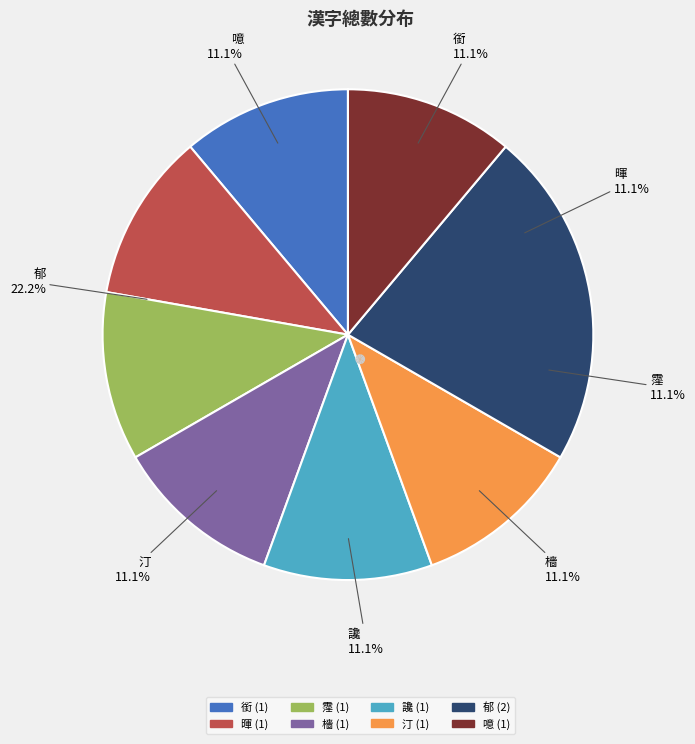

True or false: 郁 accounts for 13% of the total.

False